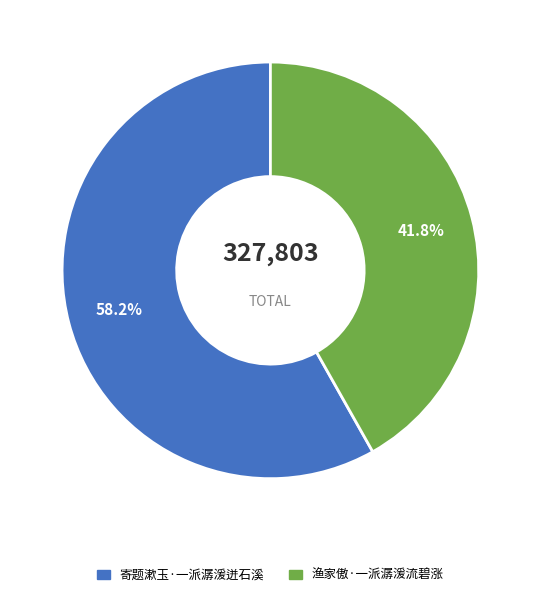

The 寄题漱玉·一派潺湲迸石溪 slice represents 72% of the pie. True or false?

False